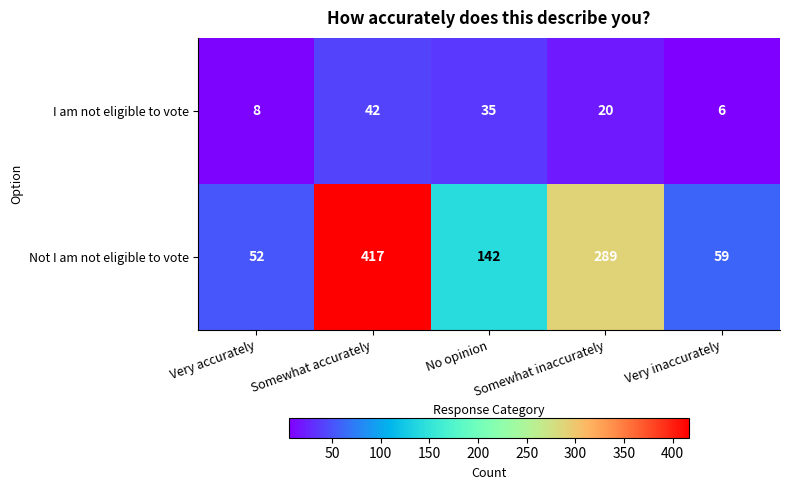

At which category does the chart reach its peak across all series?

Somewhat accurately